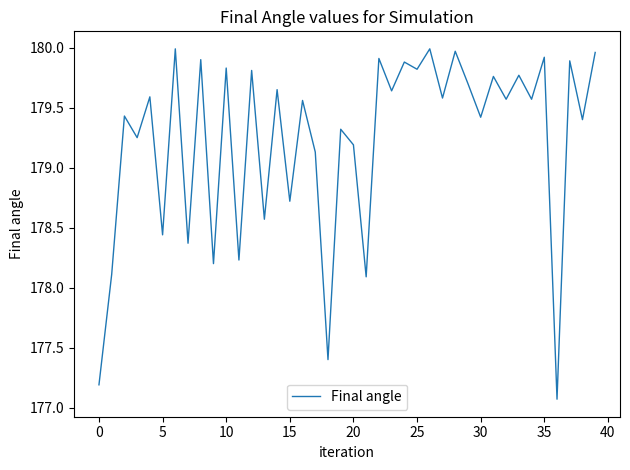

What is the difference between the maximum and minimum values?

2.9